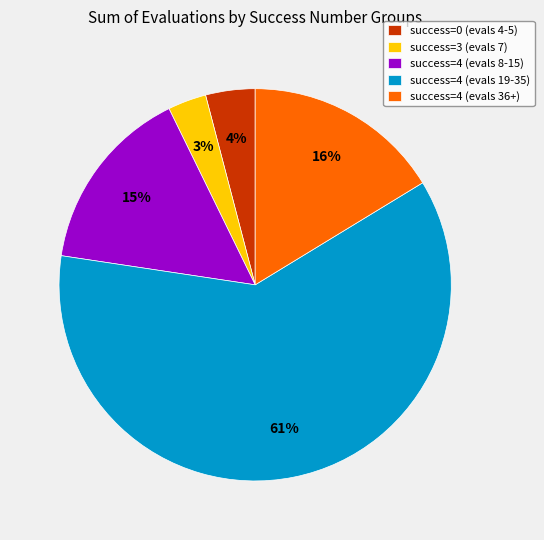

To the nearest percent, what percentage of the pie is success=4 (evals 8-15)?

15%